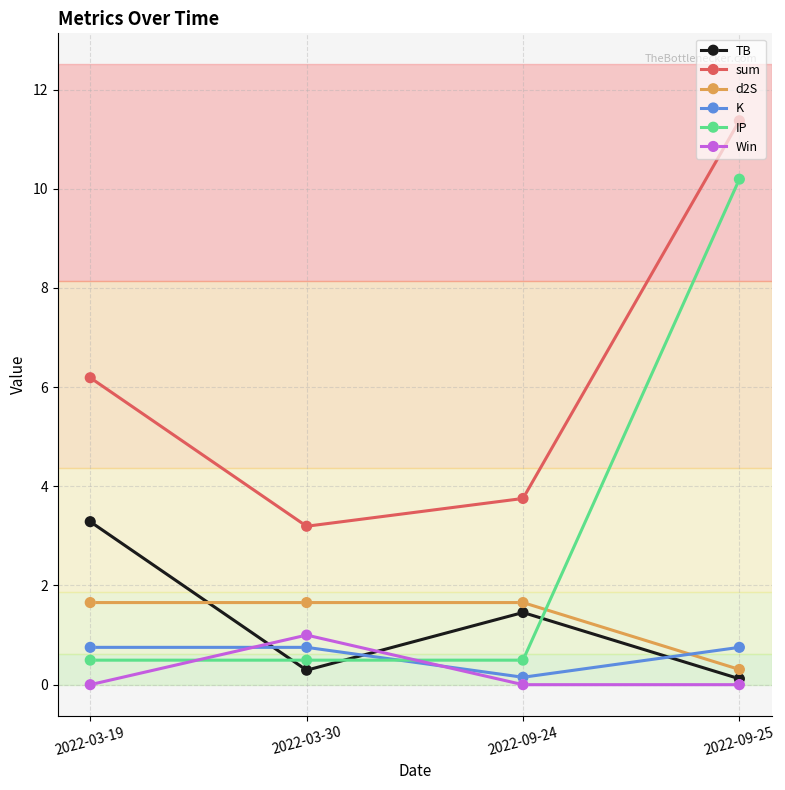

What is the sum of the d2S values at 2022-03-30 and 2022-03-19?

3.3